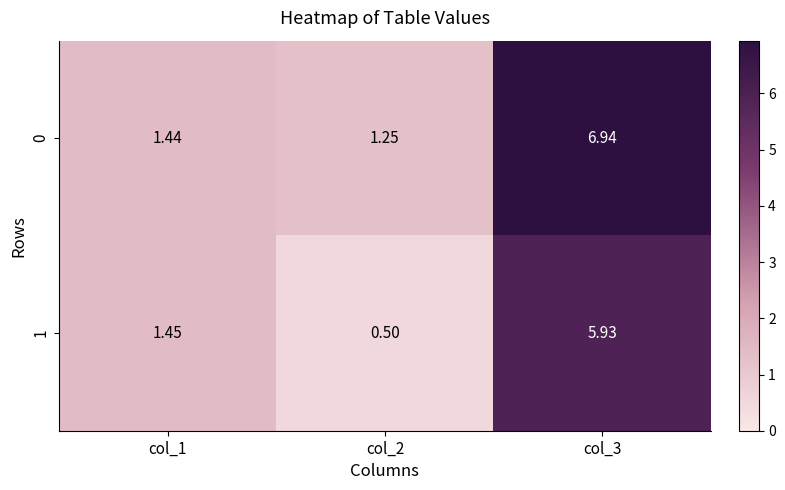

What is the total value across all series at col_2?

1.8